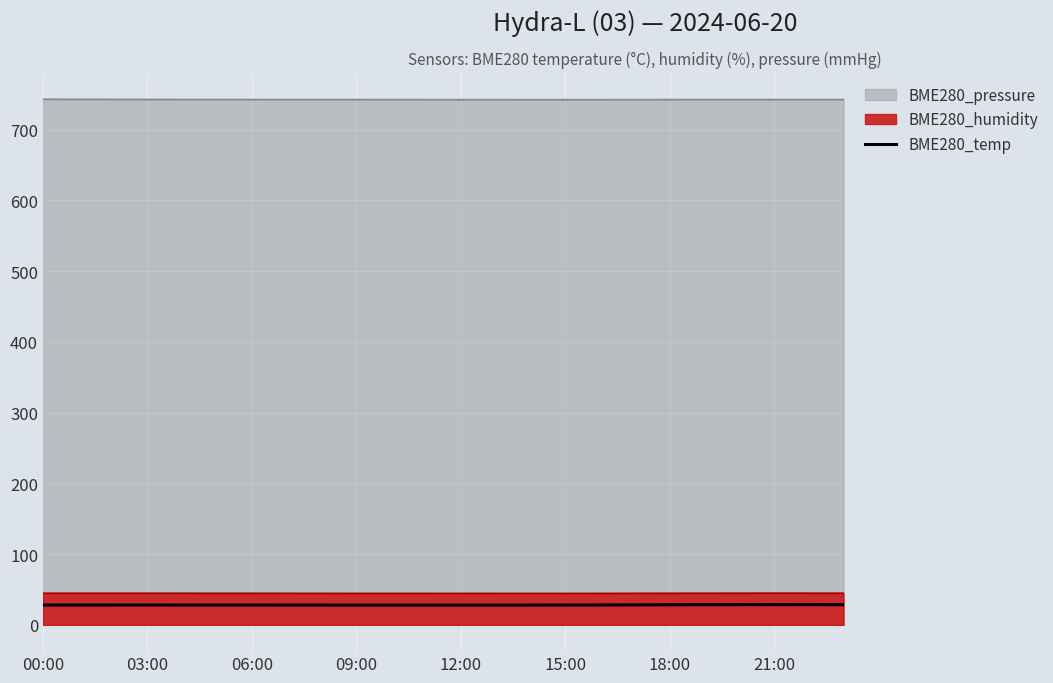

True or false: BME280_humidity and BME280_pressure intersect in this chart.

False